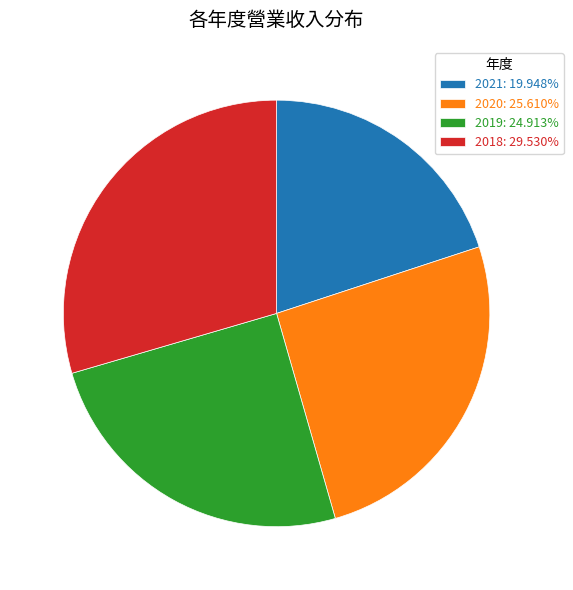

Does any single category account for the majority?

No